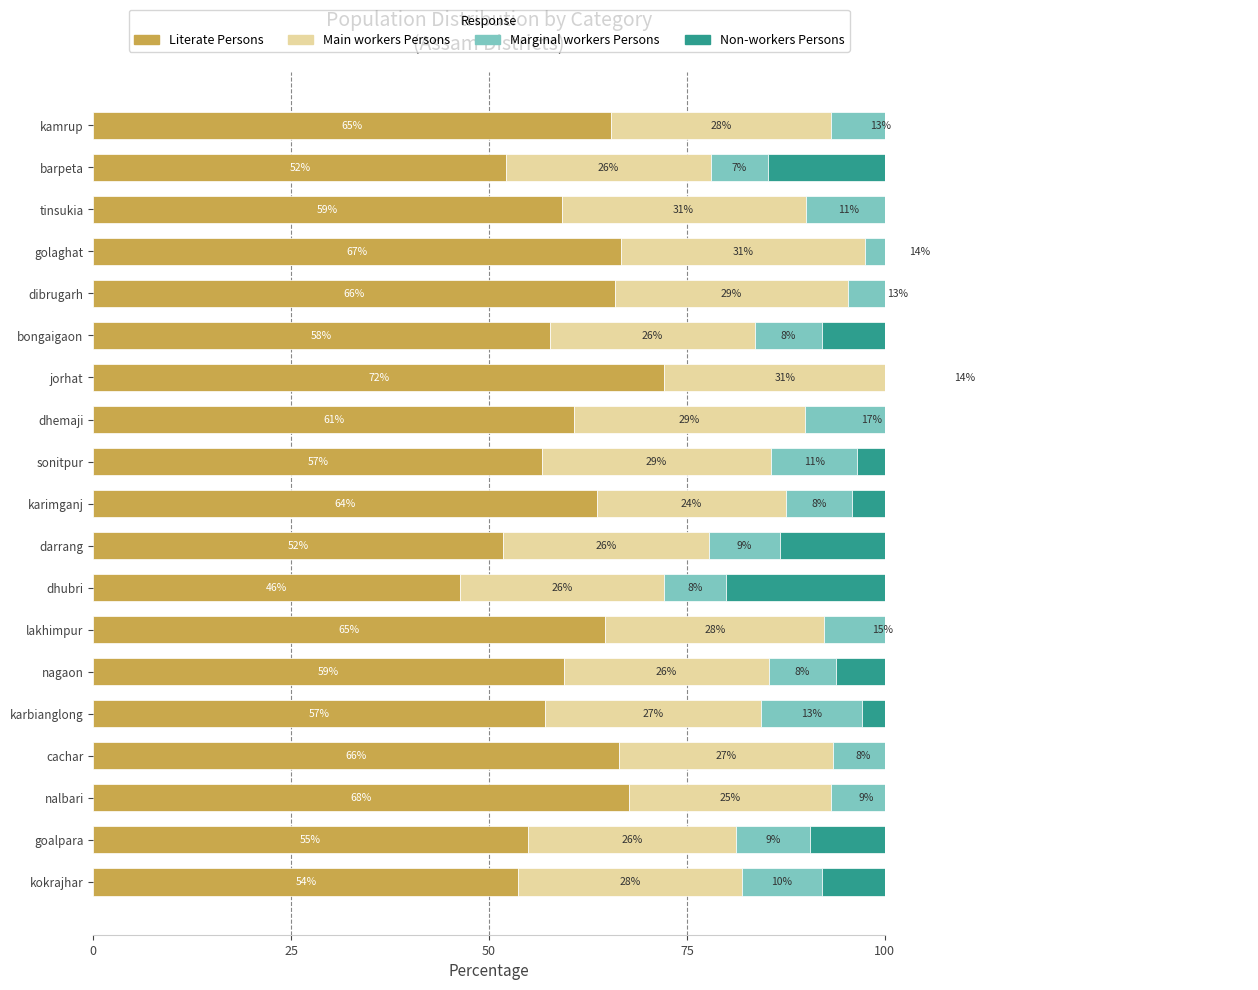

What is the smallest value displayed?

7.2